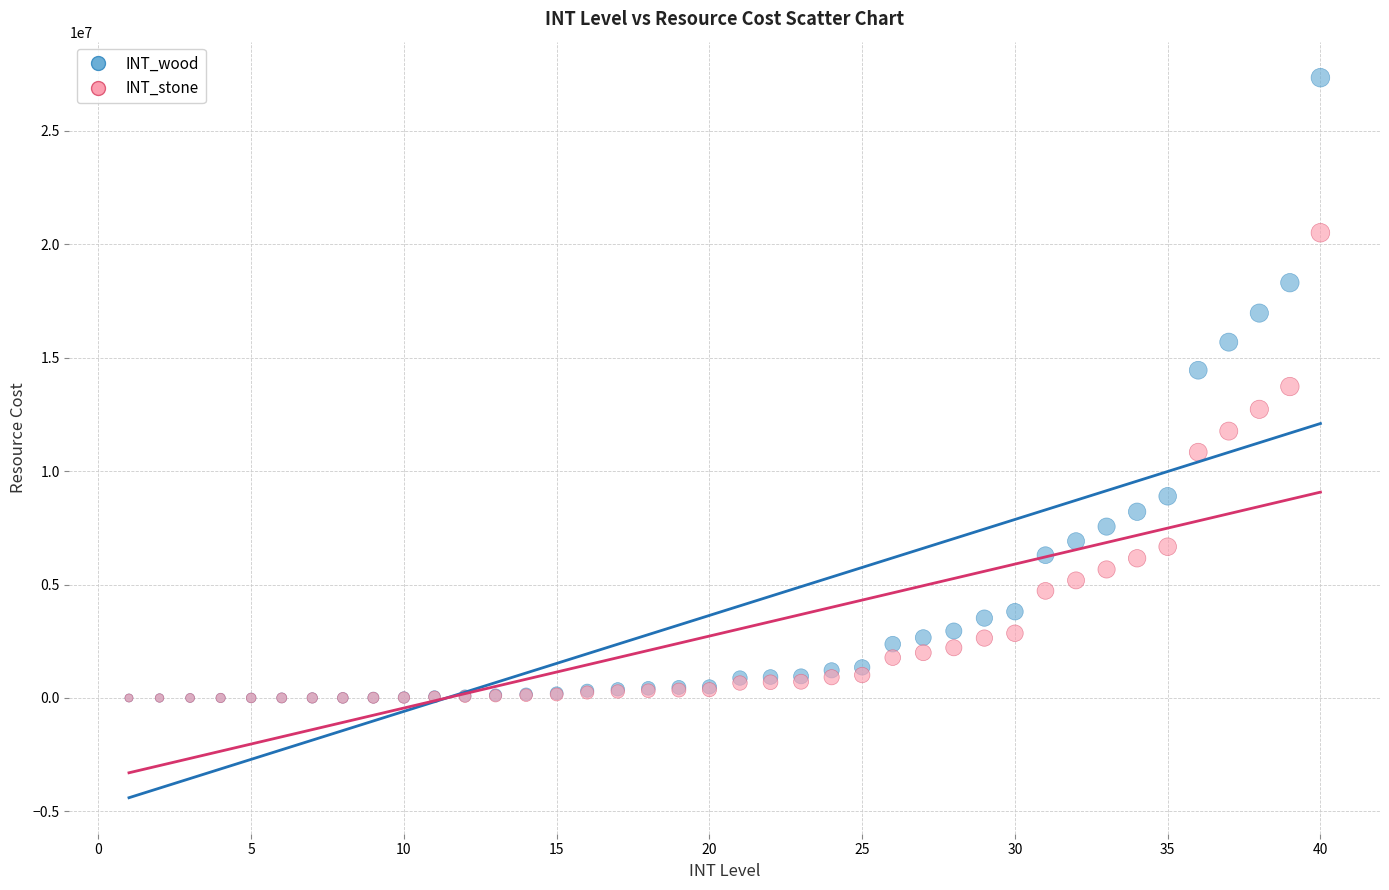

In the INT_stone series, what Y value is closest to 10252912?

10834704